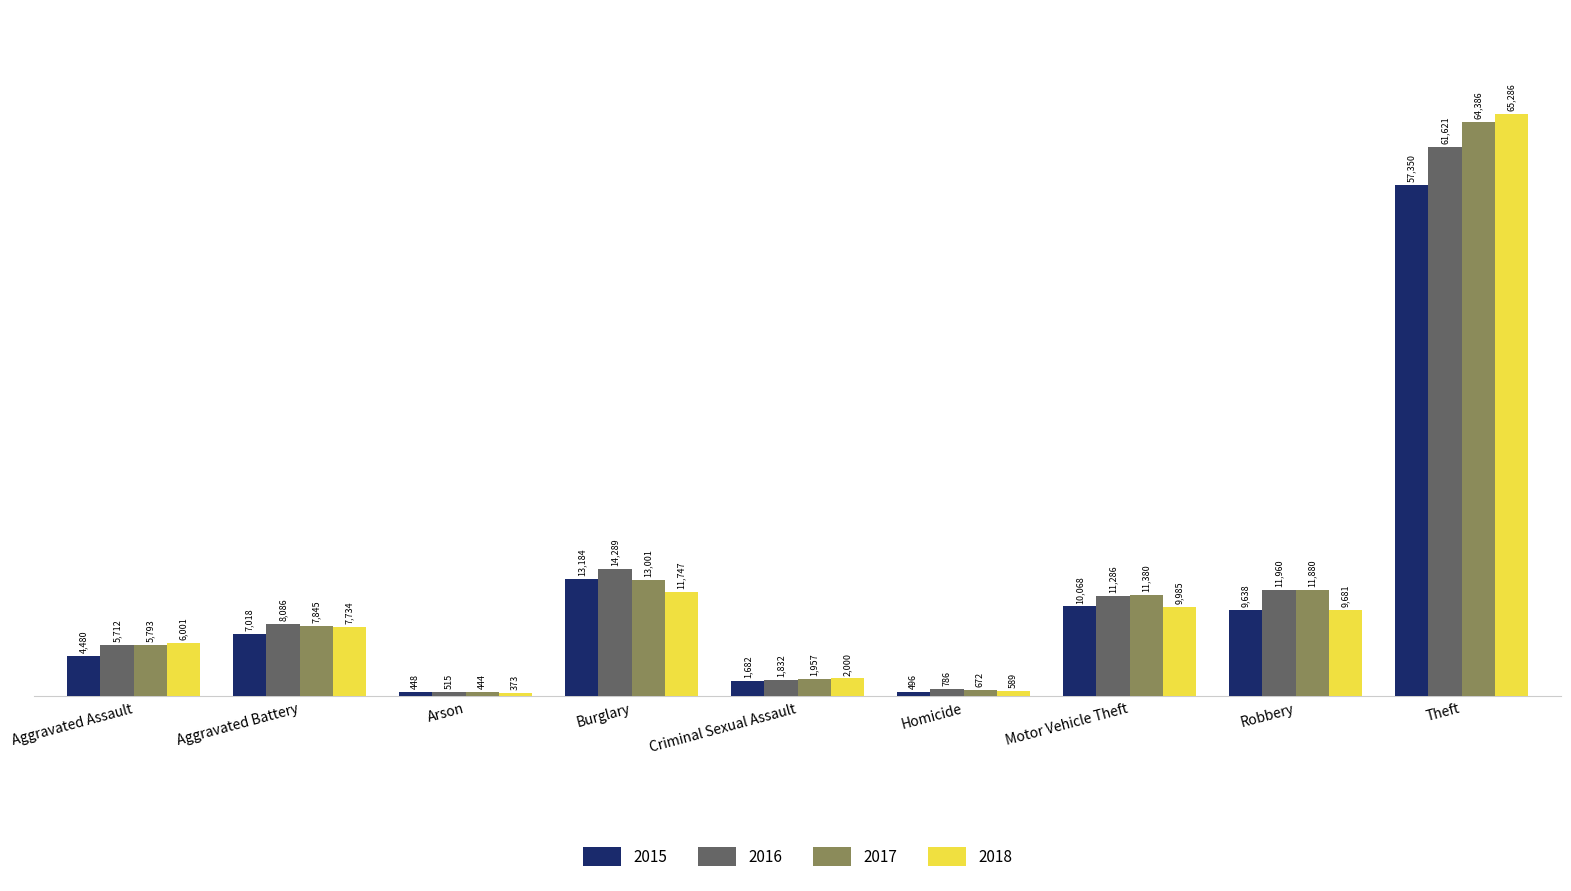

Between Aggravated Assault and Burglary, which series saw the biggest shift?

2015